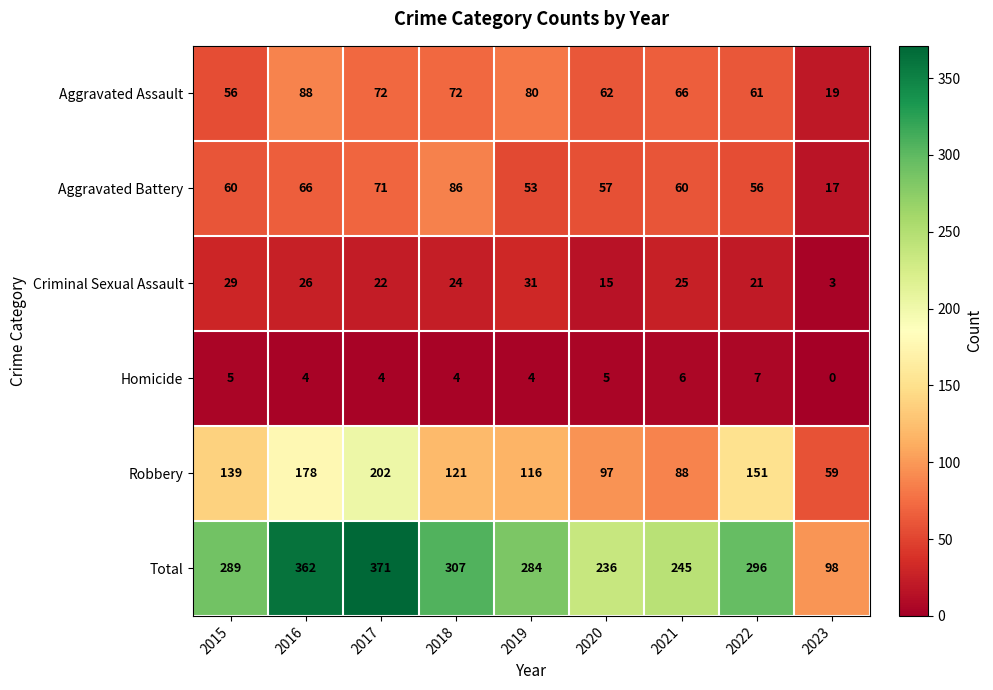

Where is Aggravated Battery nearest to the value 51?

2019